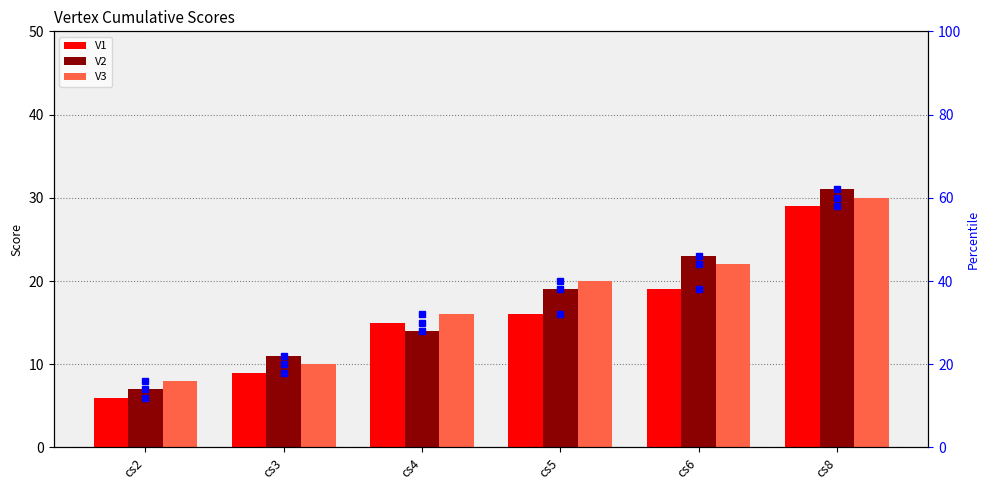

Are the bars horizontal?

No